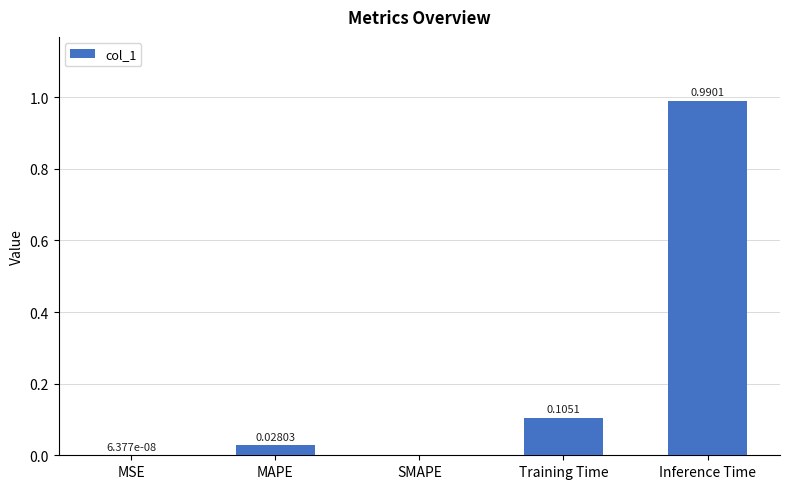

Is it true that the value at SMAPE is 0.5?

False